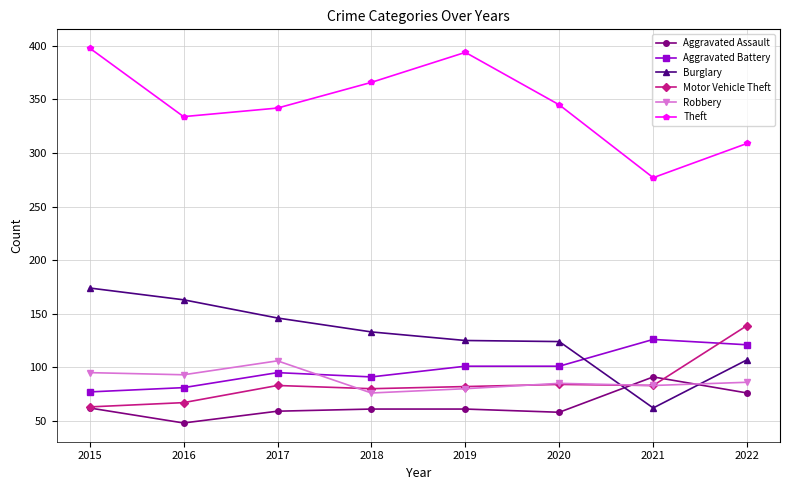

What is the maximum value shown in the chart?

398